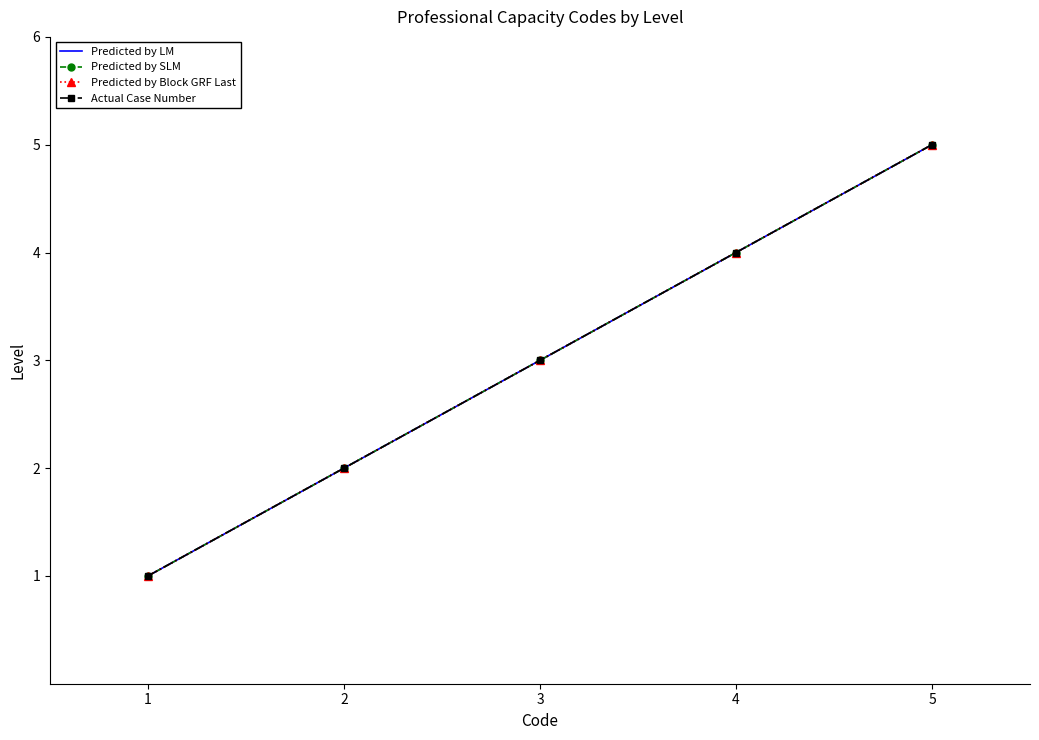

How many data points in Predicted by SLM are less than 3?

2